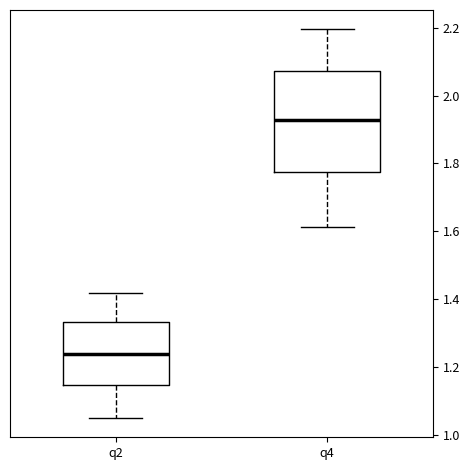

Reading left to right, transcribe this box plot: for each box, give where its median line is, the range the box spans, and where its two whiskers end, as read against the y-axis. The values are not printed on the chart, so give them approximately, as read against the axis.

q2: median 1.24, box 1.14 to 1.34, whiskers 1.04 to 1.42
q4: median 1.92, box 1.78 to 2.08, whiskers 1.62 to 2.20